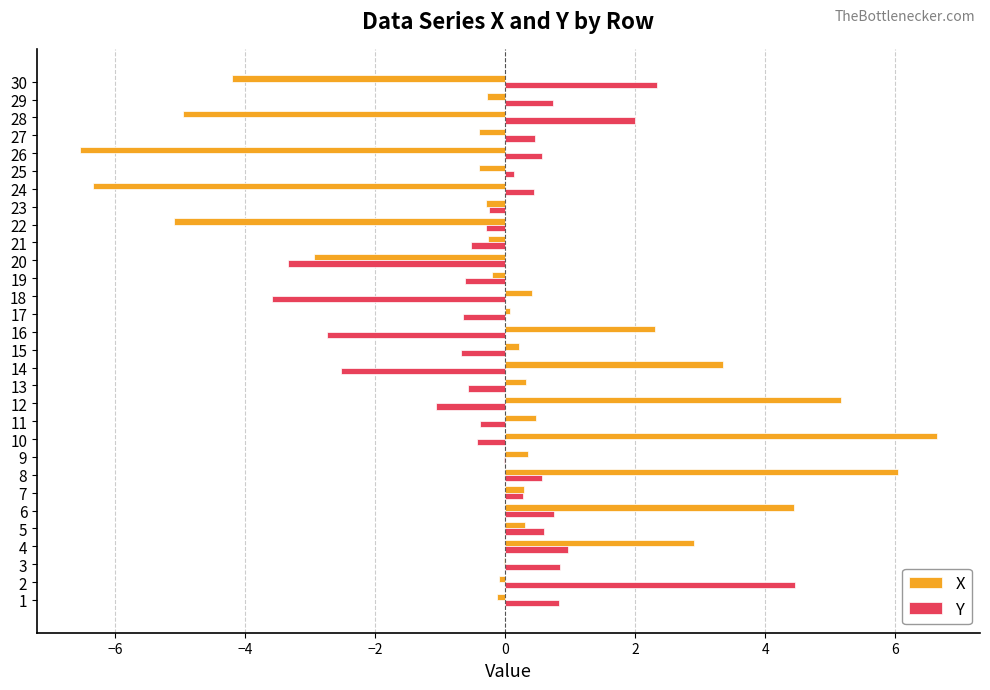

What is the spread (max minus min) of values at 15?

0.9